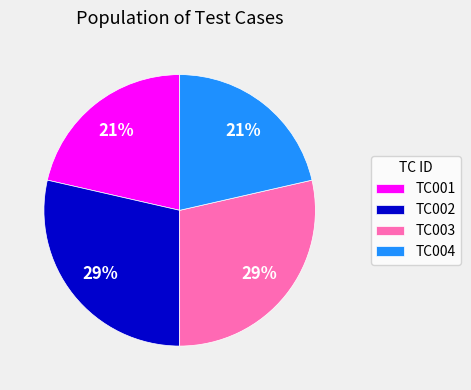

To the nearest percent, what portion does TC004 represent?

21%